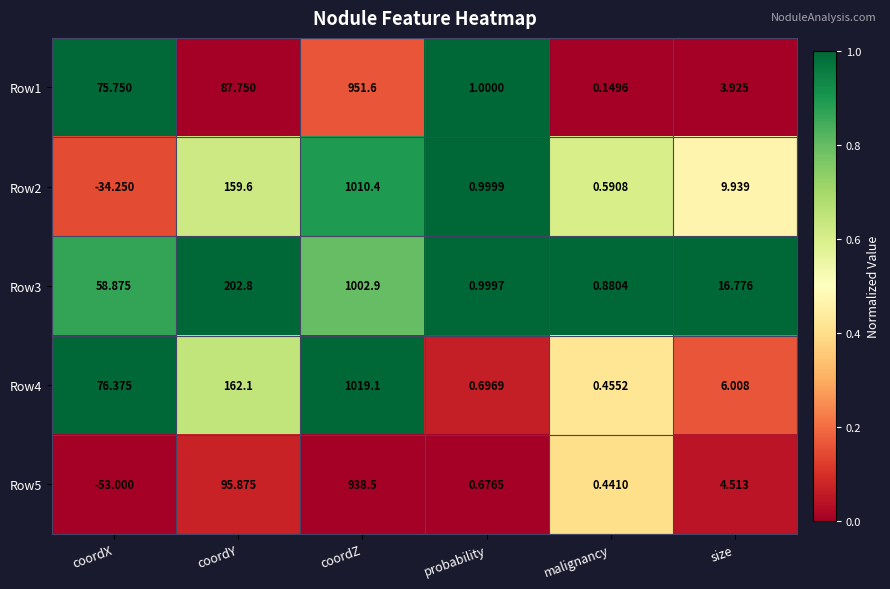

At which label is Row2 closest to 488?

coordY